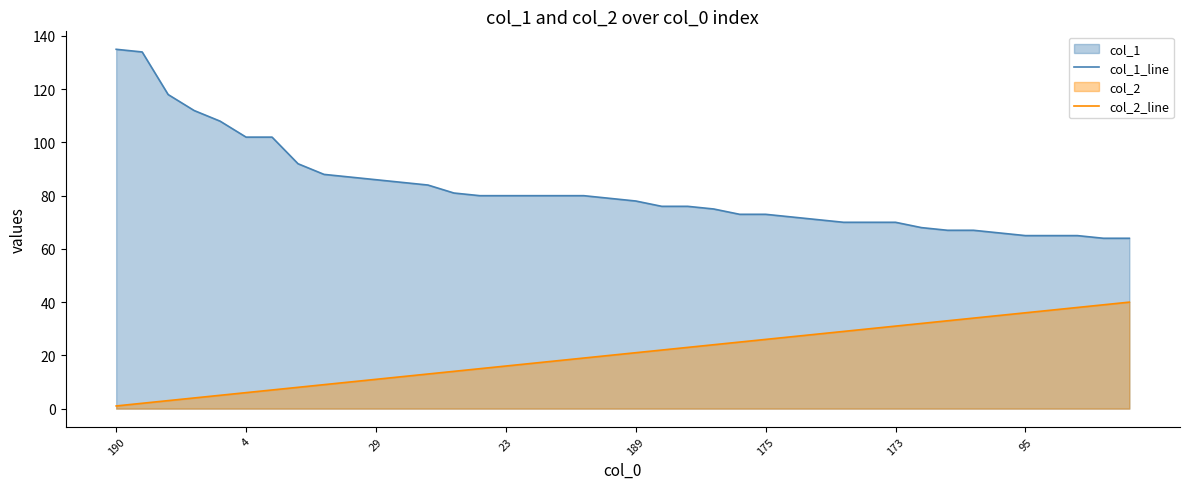

True or false: col_2_line and col_1_line intersect in this chart.

False